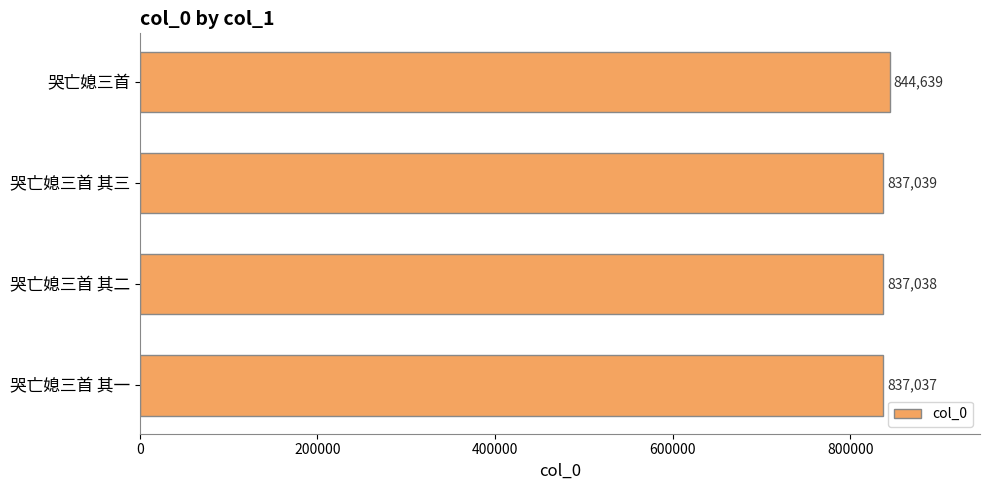

What is the difference between the second highest and minimum values?

2